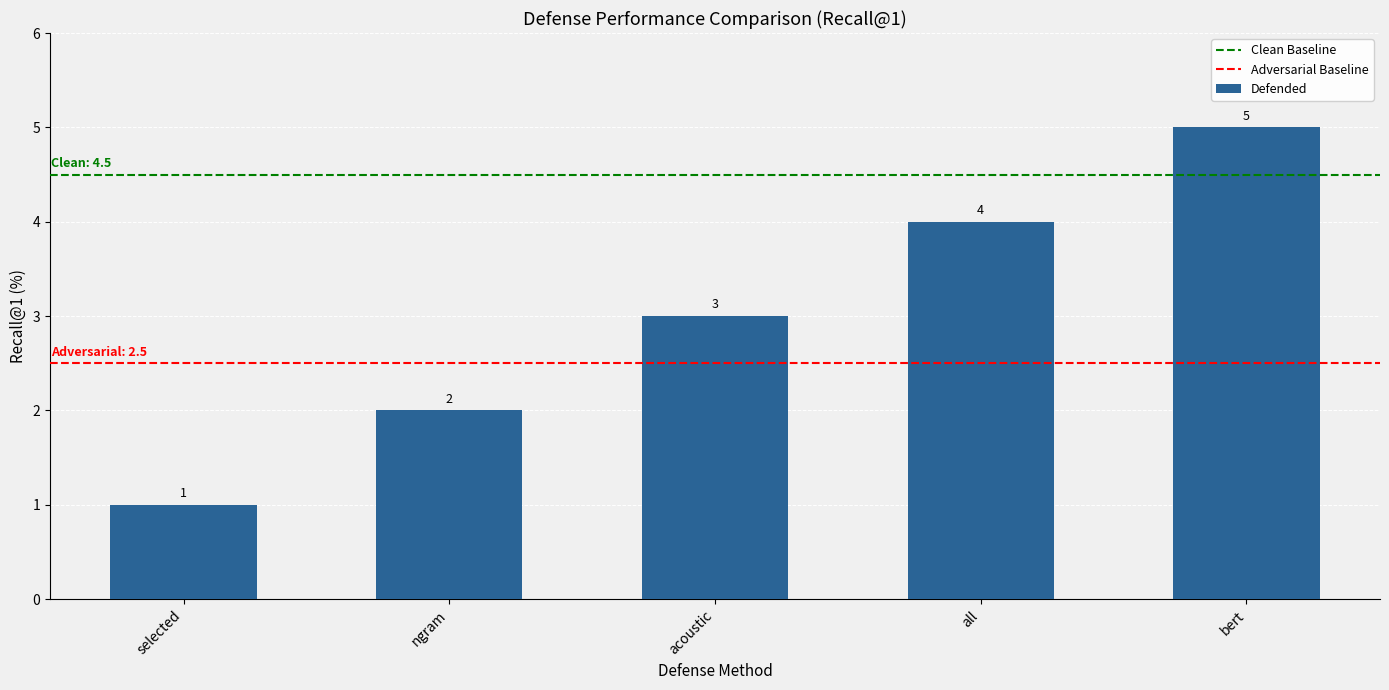

What is the difference between the maximum and minimum values?

4